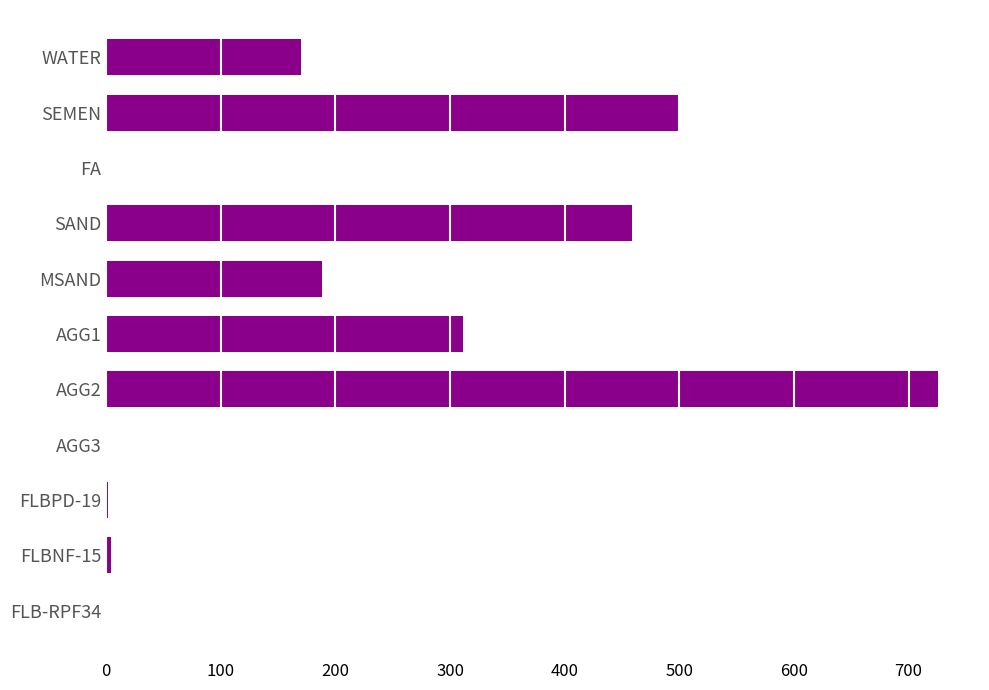

At which label is the value closest to 363?

AGG1